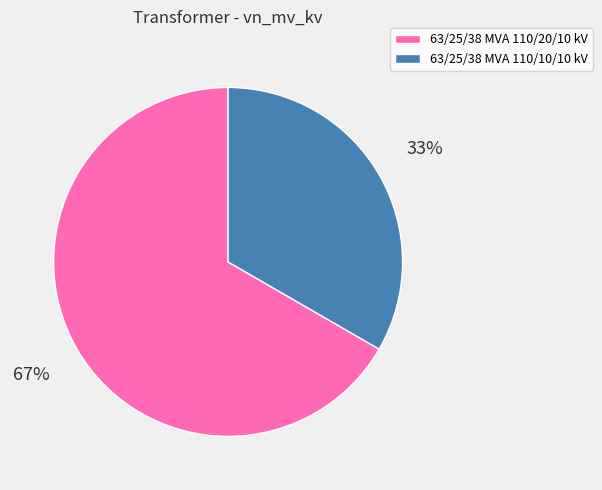

Which category has the smallest portion of the pie?

63/25/38 MVA 110/10/10 kV